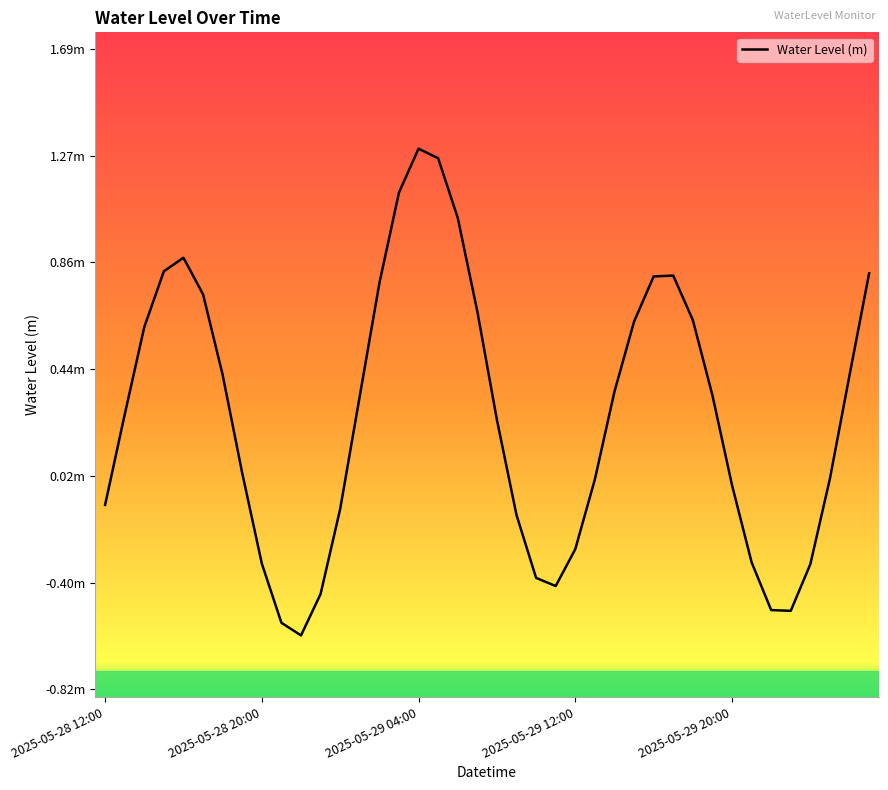

What is the average value?

0.3